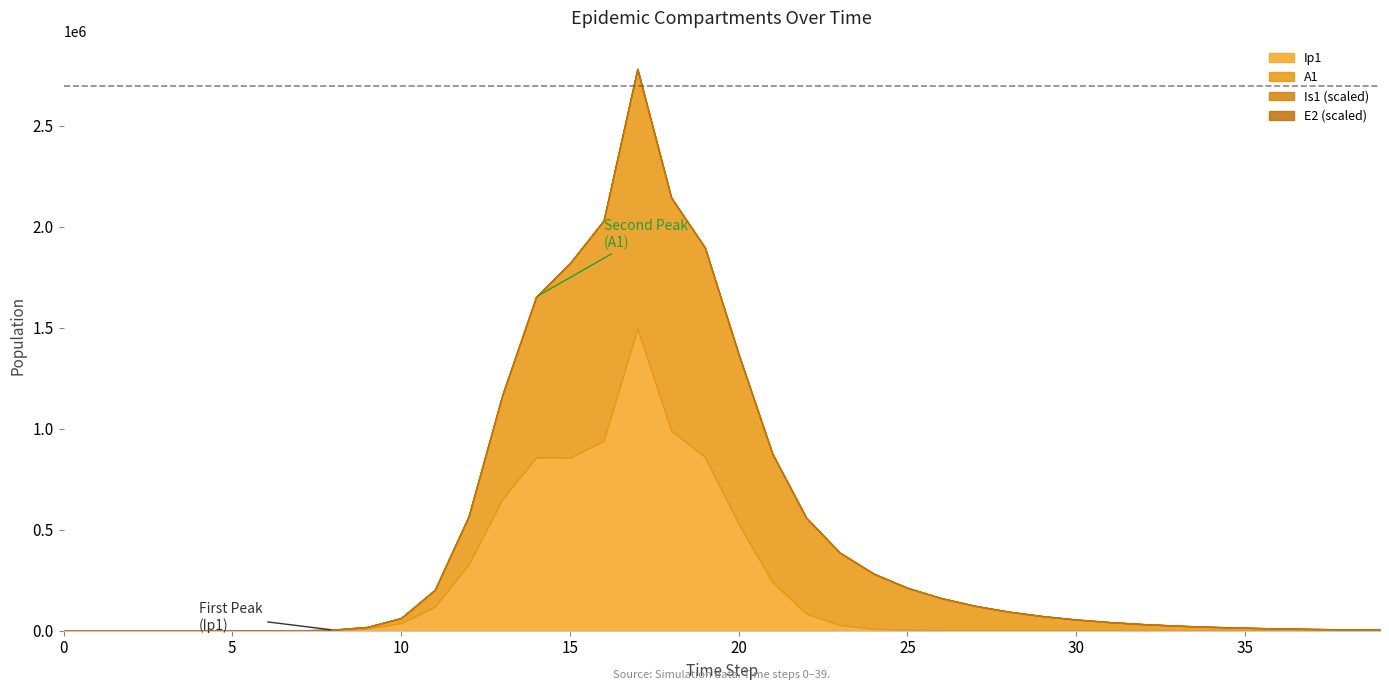

What is the total value across all series at 7?

5604.1